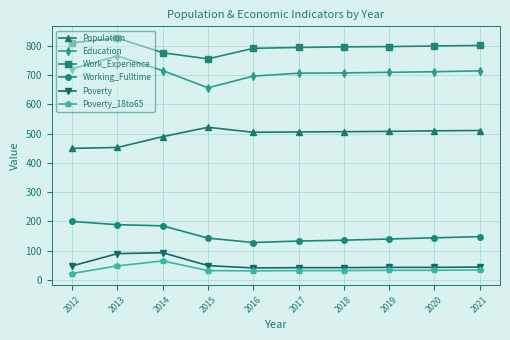

What is the difference between the Population values at 2013 and 2021?

58